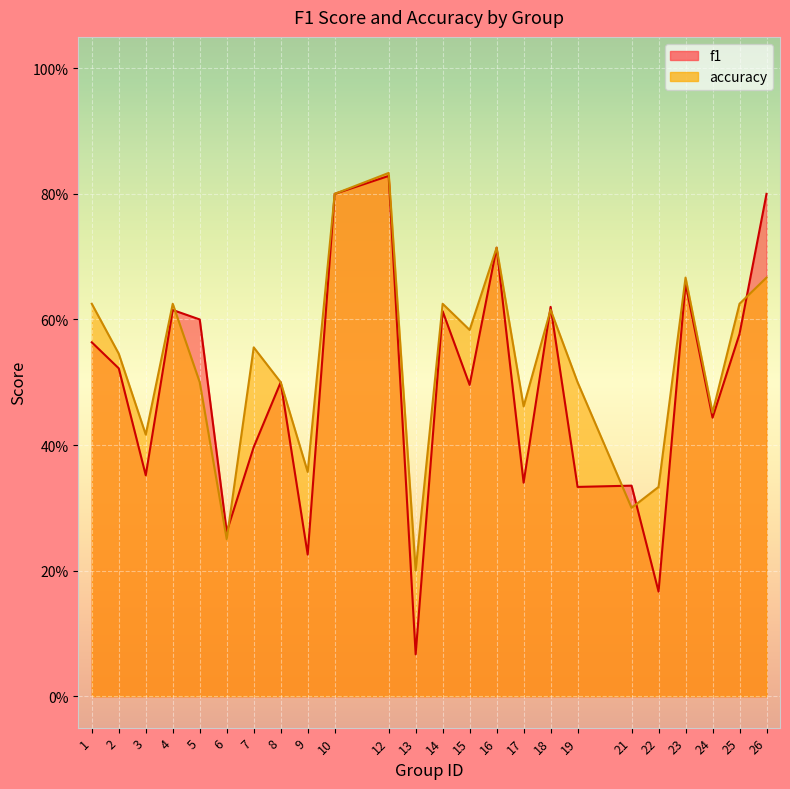

How many lines are shown in the chart?

2